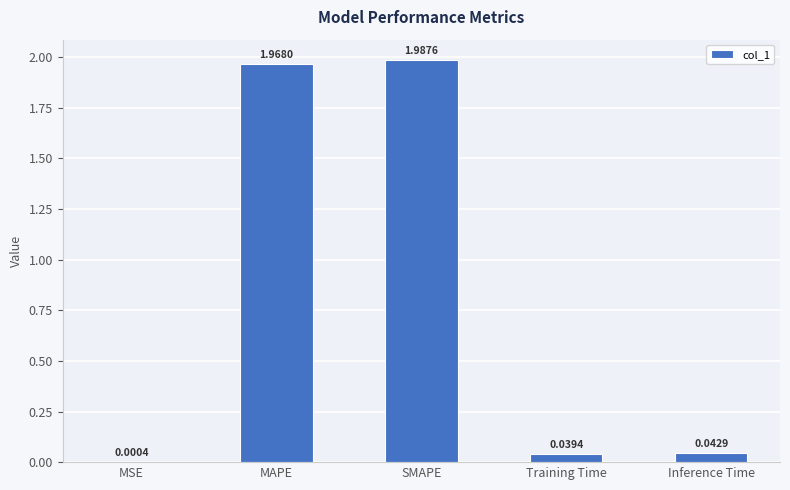

What is the sum of all values?

4.0